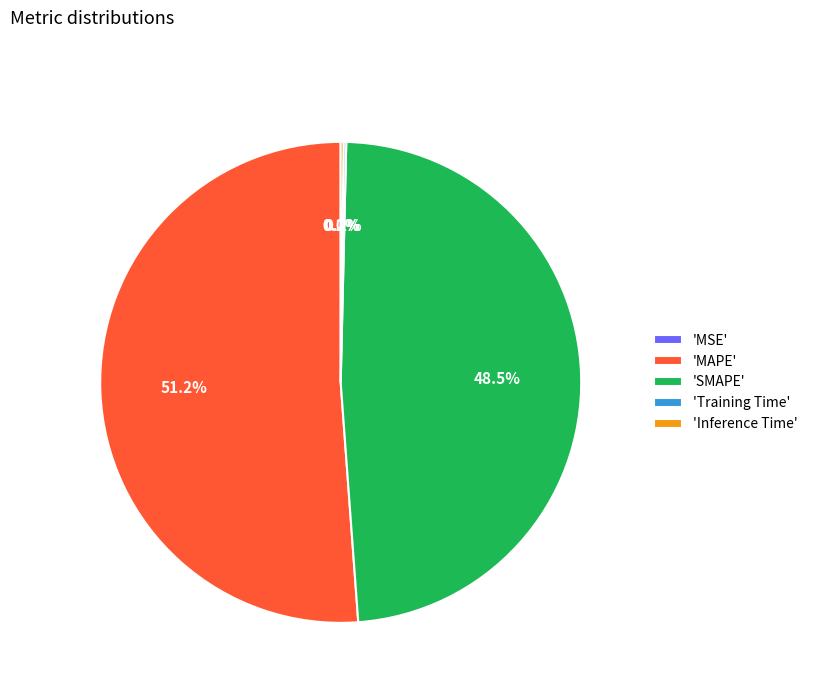

What is the total percentage of 'SMAPE' and 'MAPE'?

99.6%